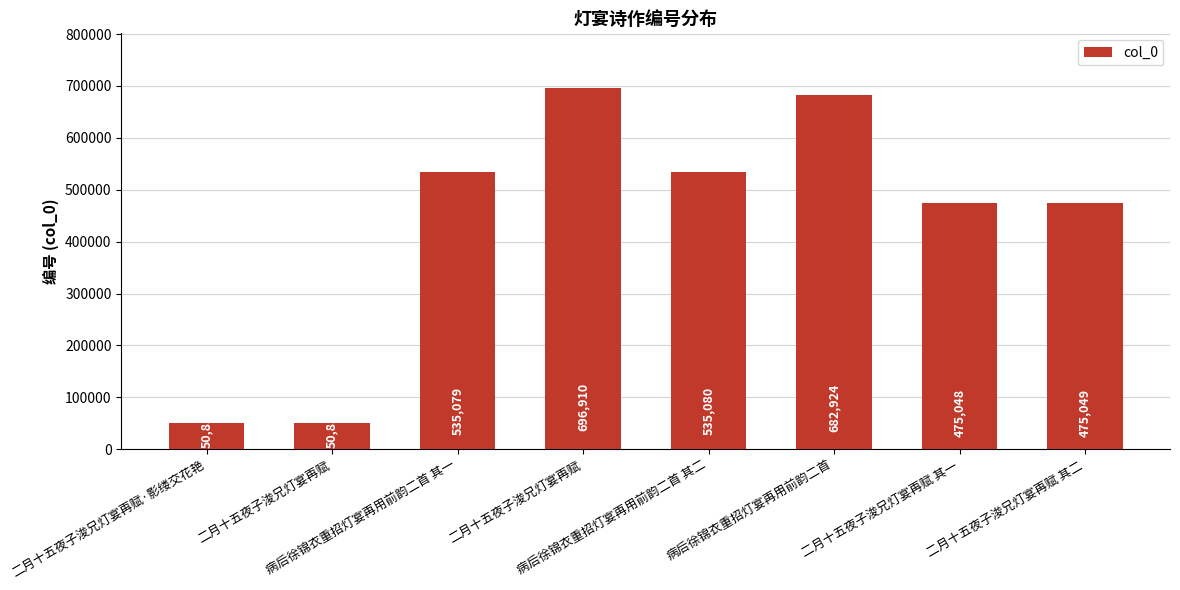

How many data points does each series have?

8